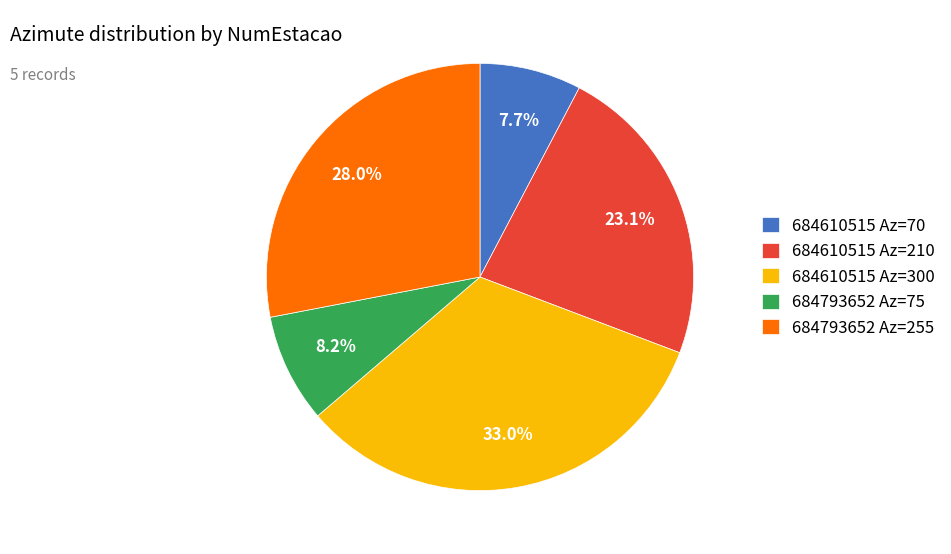

Which category has the biggest portion of the pie?

684610515 Az=300